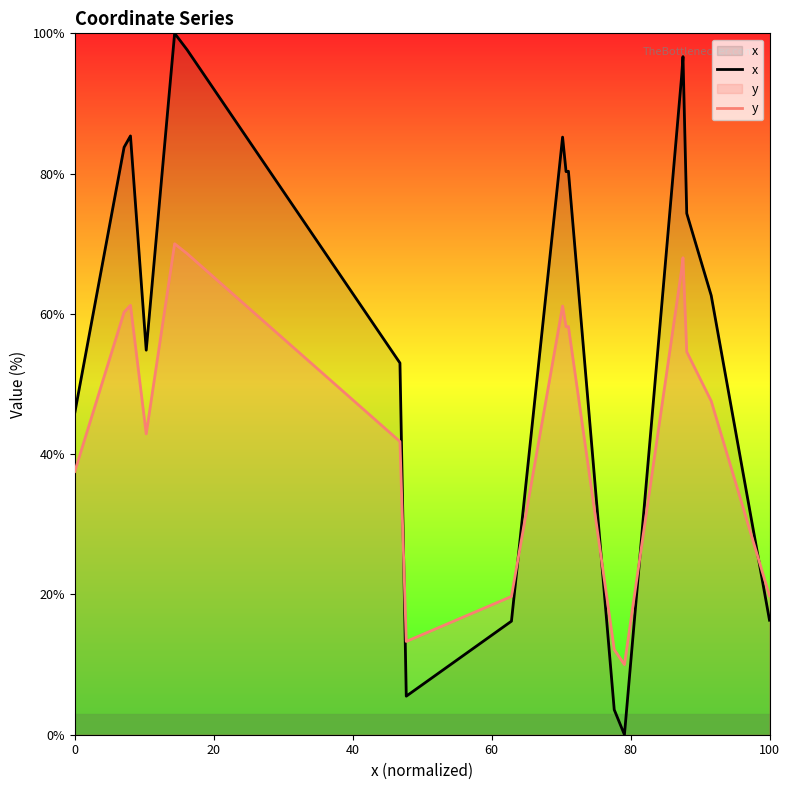

Rank the series by their average value, from lowest to highest.

y, x